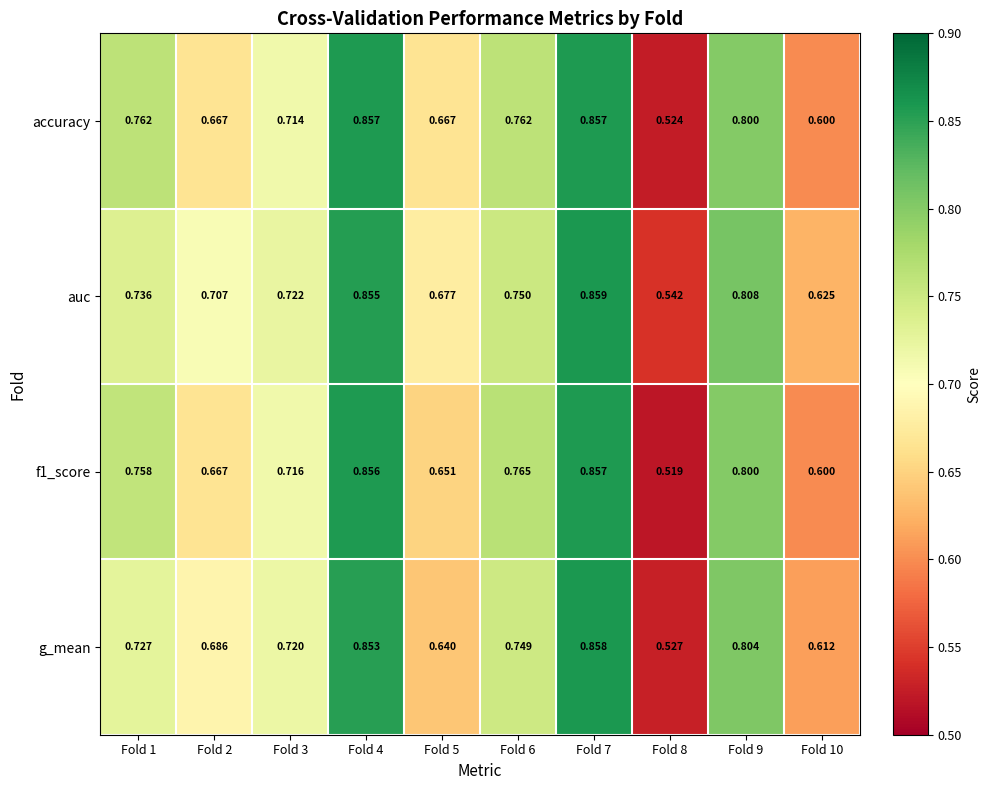

Which series has the largest total across all categories?

auc